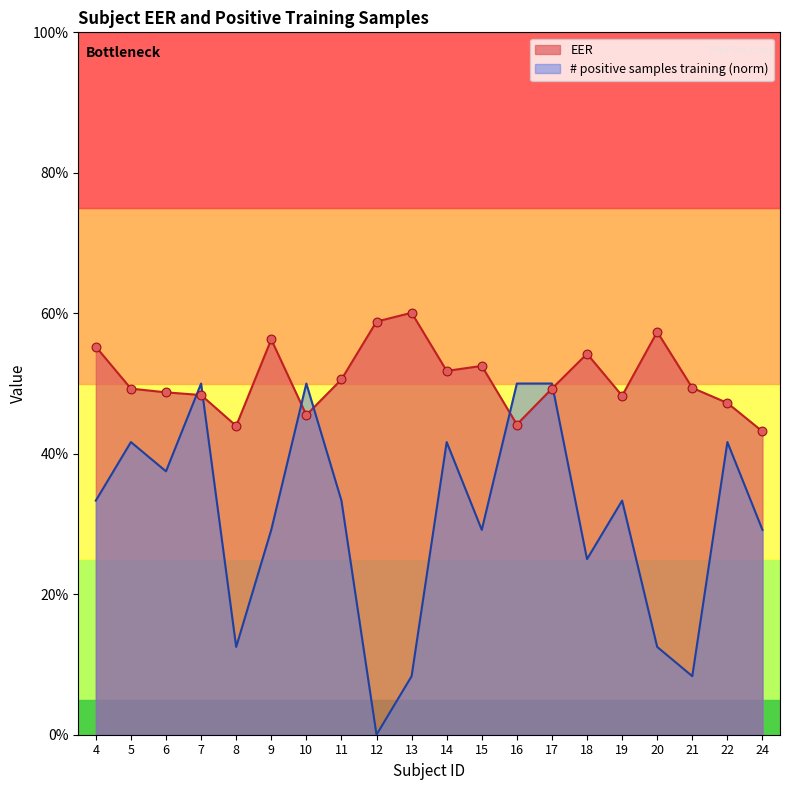

Which series has the widest spread of Y values?

# positive samples training